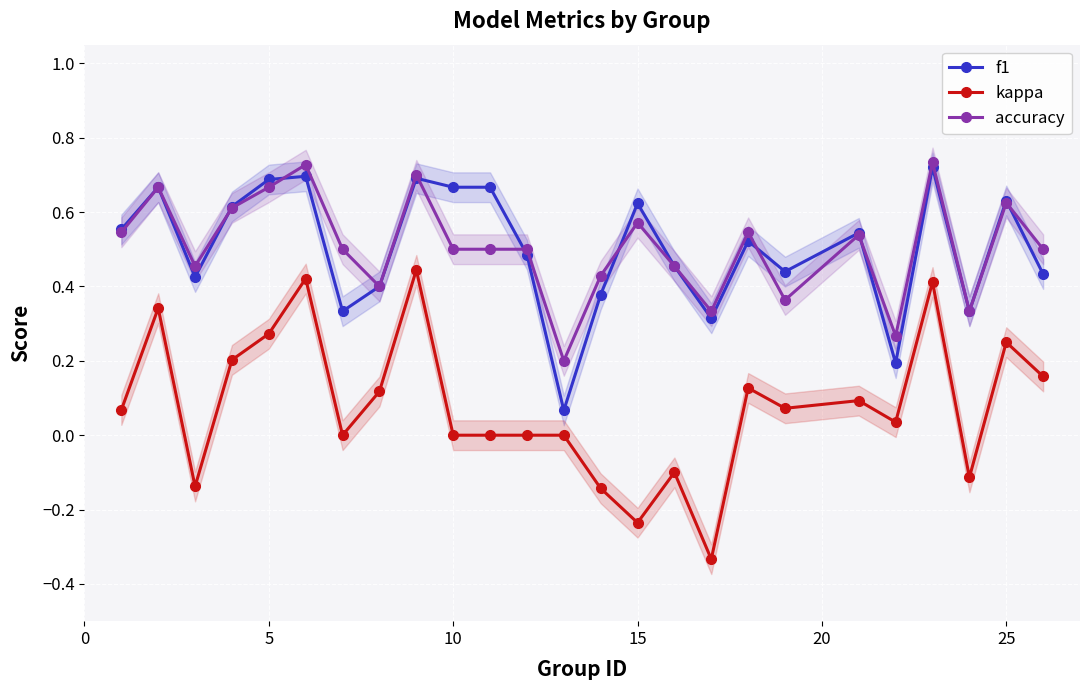

True or false: accuracy and kappa intersect in this chart.

False